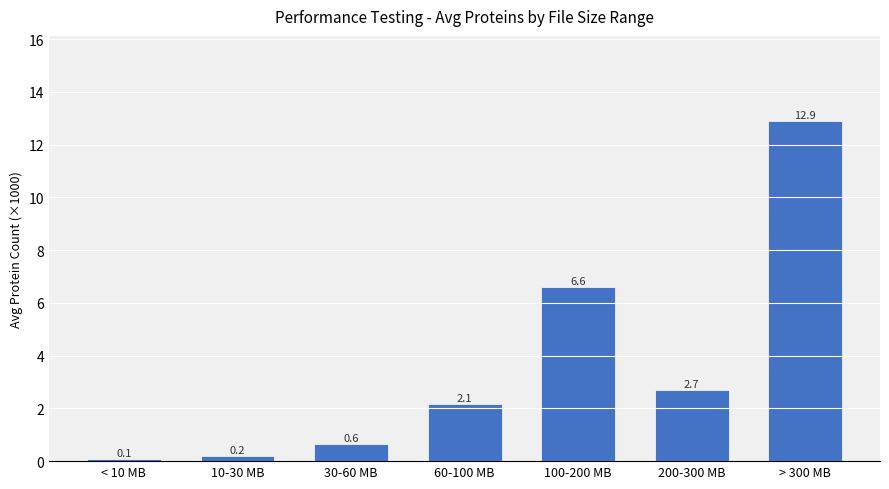

How many data points are less than 2?

3